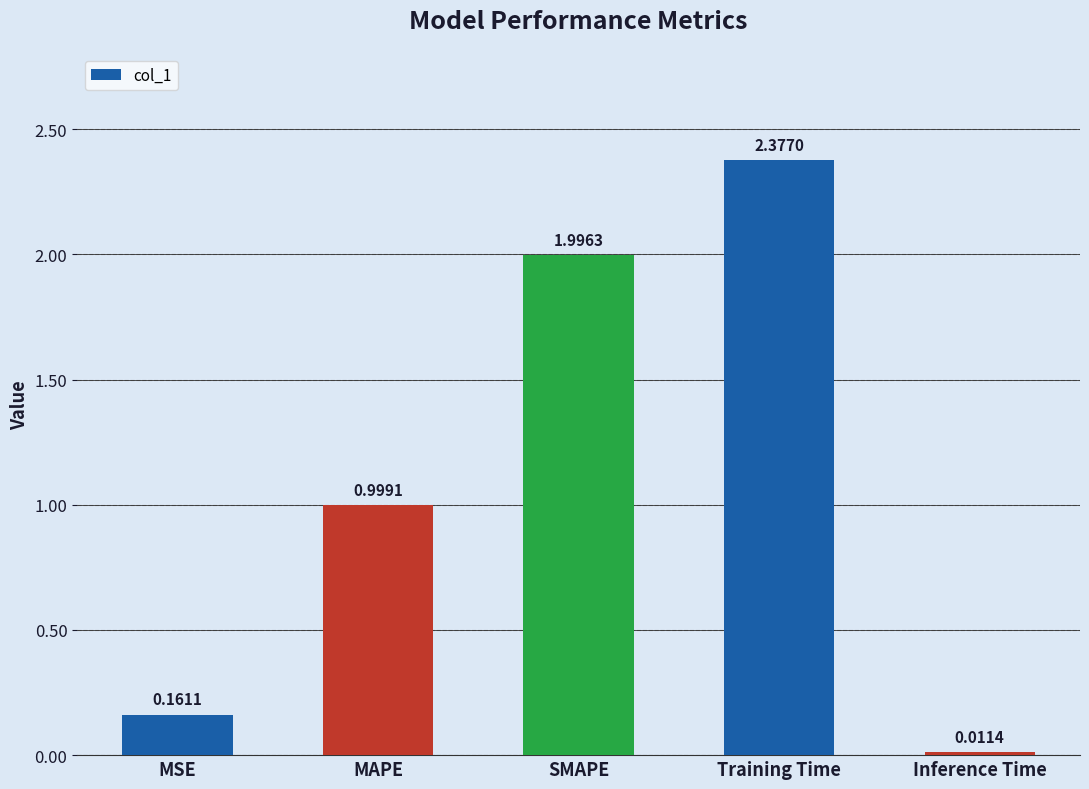

What is the label of the 4th bar from the right?

MAPE